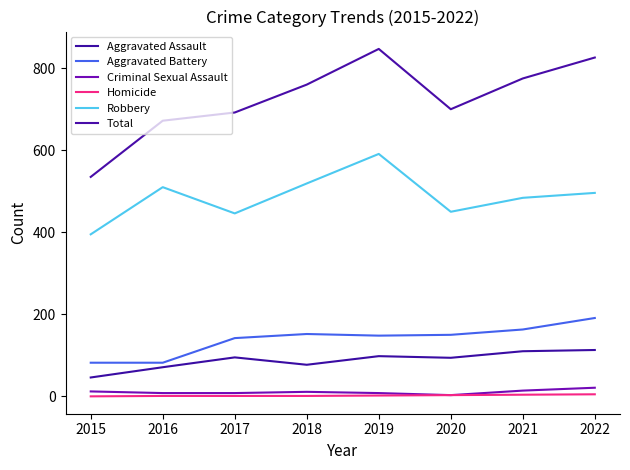

What is the total value across all series at 2022?

1652